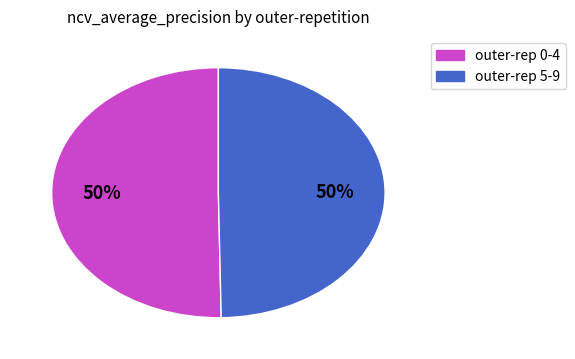

To the nearest percent, what is the average slice percentage?

50%